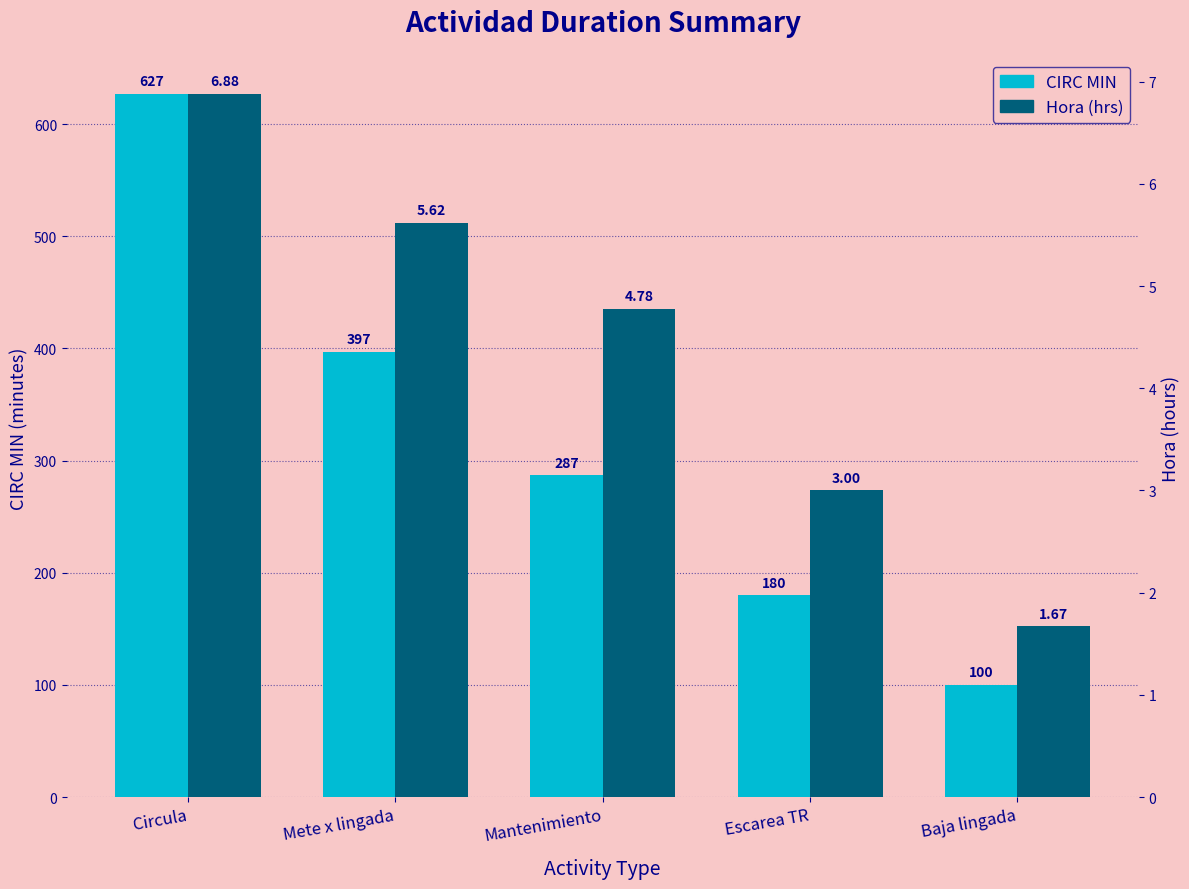

Which series has the largest total across all categories?

CIRC MIN